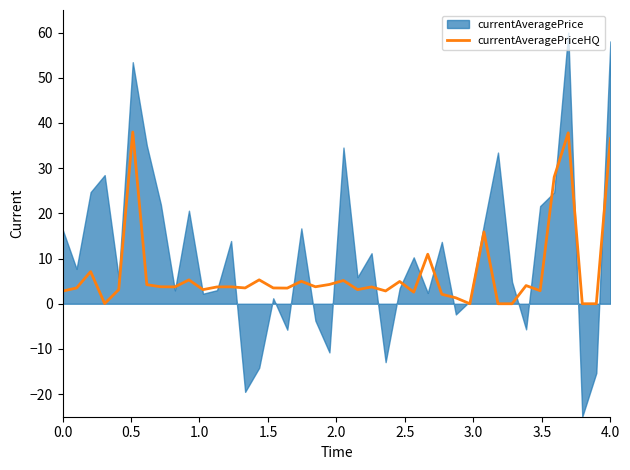

Is it true that currentAveragePriceHQ equals 36.5 at 4.0?

True